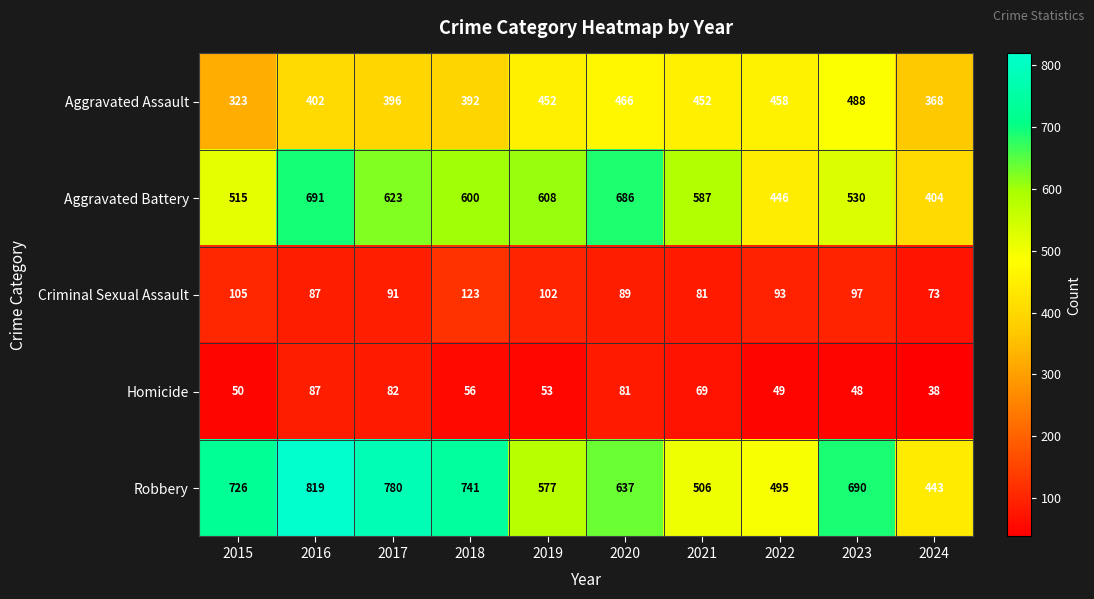

Which label corresponds to the smallest value in the chart?

2024